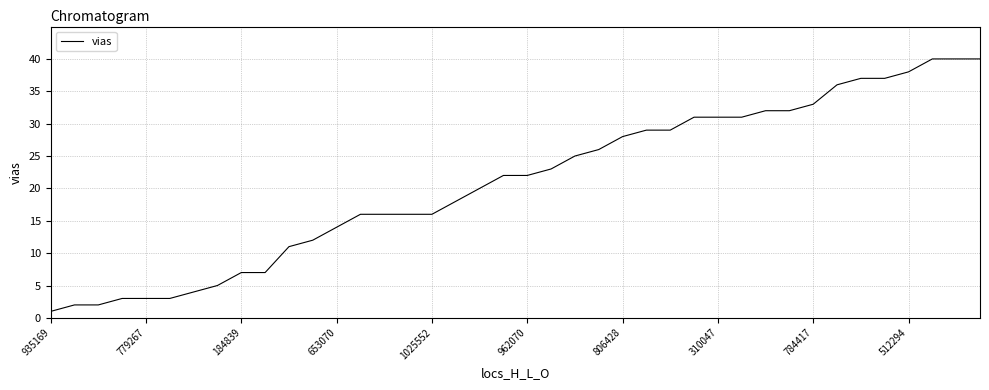

What is the maximum value shown in the chart?

40